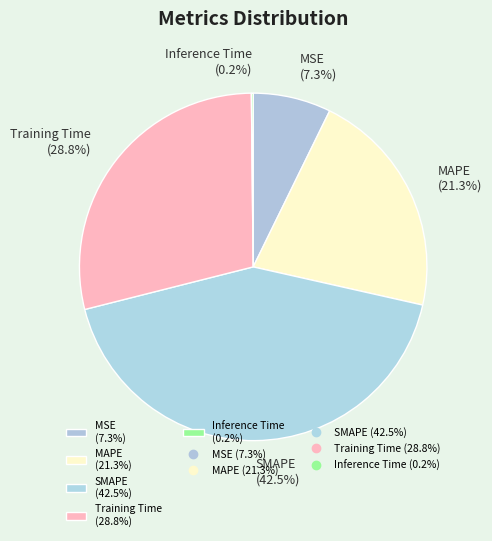

Is it true that MSE is 7% of the pie?

True